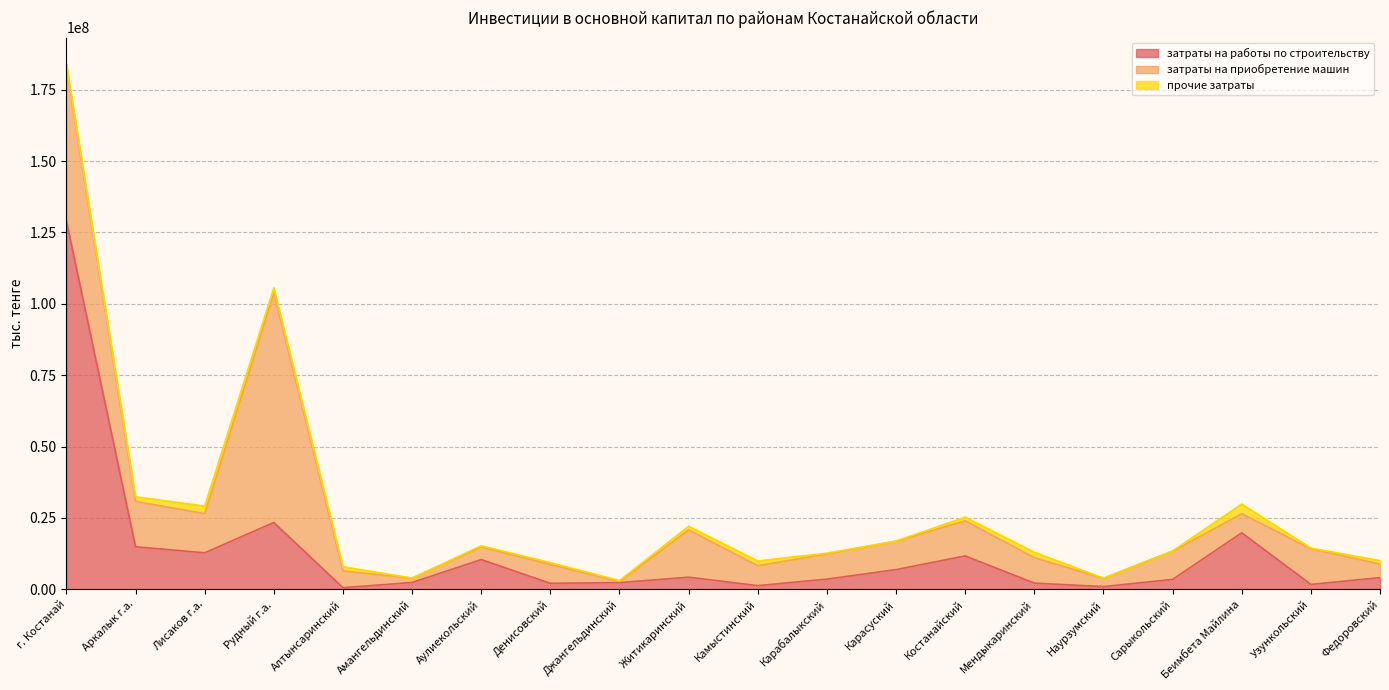

How many intersections are there between затраты на работы по строительству and прочие затраты?

4